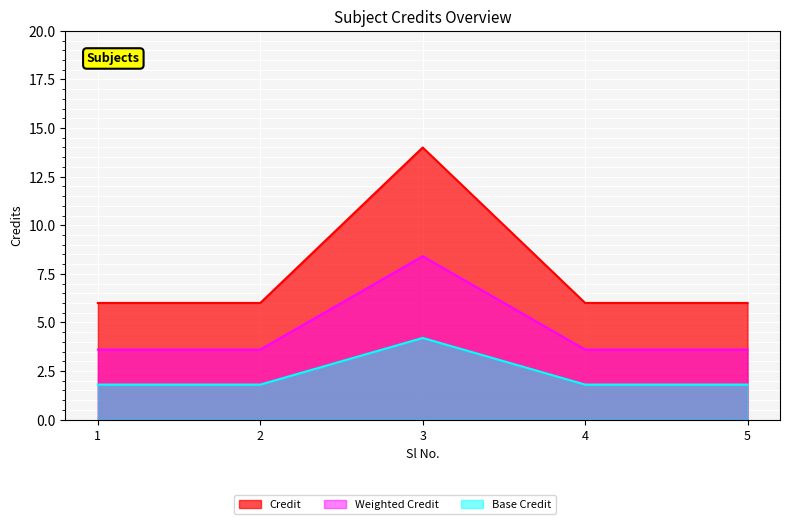

Which has a higher value, 4 or 1?

4